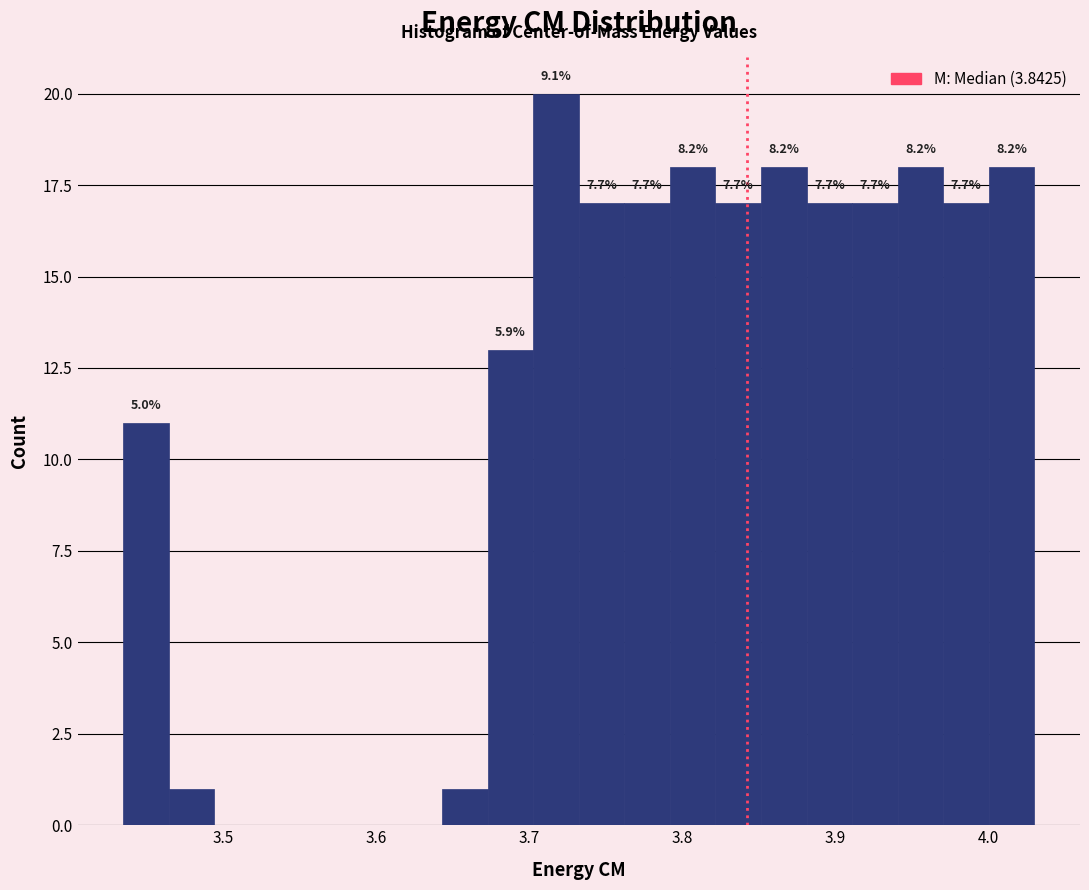

Around what value on the x-axis is the tallest bar? Give the approximate position of its centre, as read against the axis.

3.72